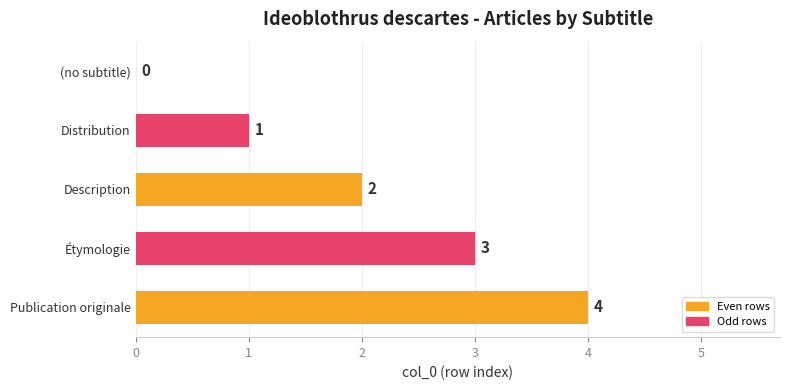

The value at Distribution is 0. True or false?

False